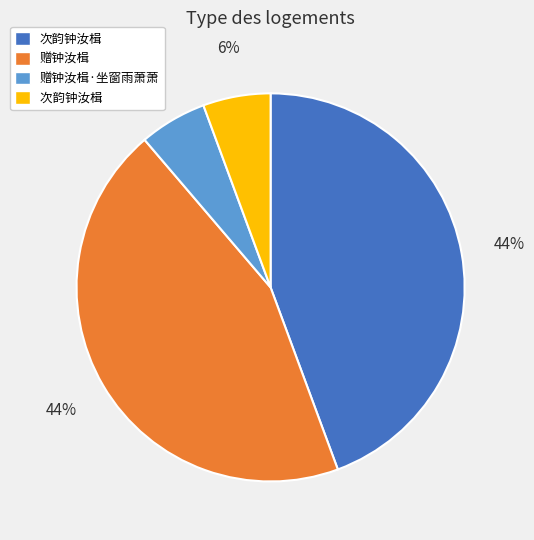

To the nearest percent, what is the average slice percentage?

25%